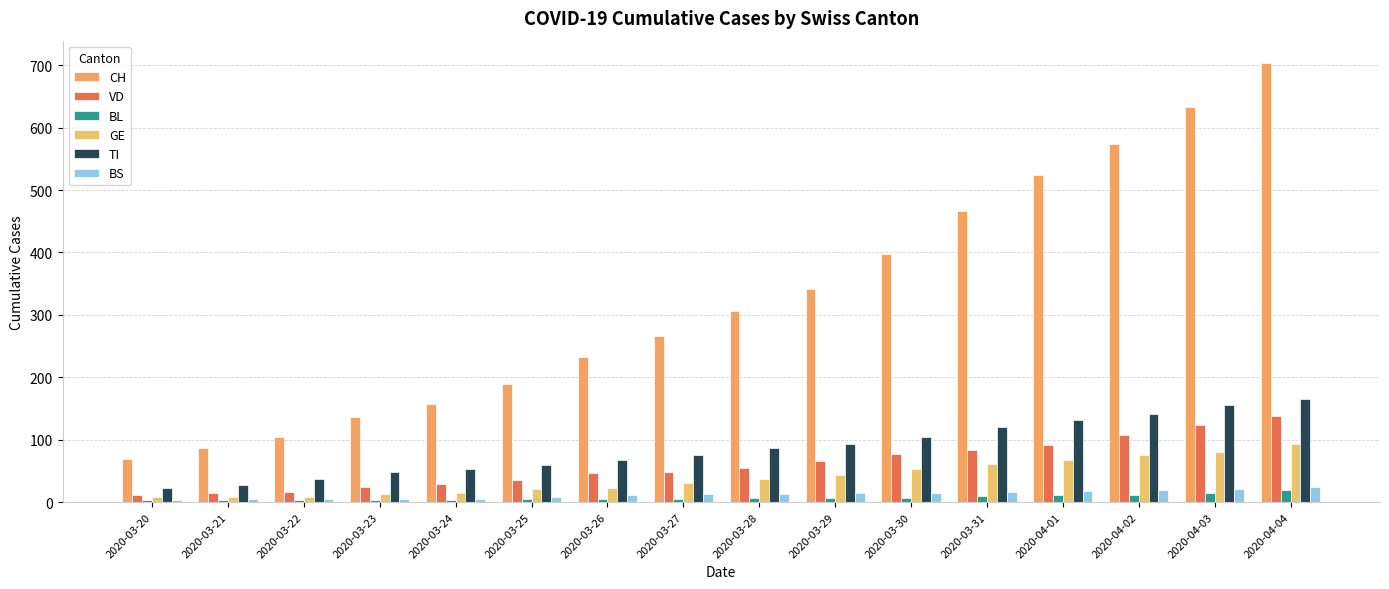

Is the value of GE at 2020-03-21 greater than the value of VD at 2020-03-27?

No